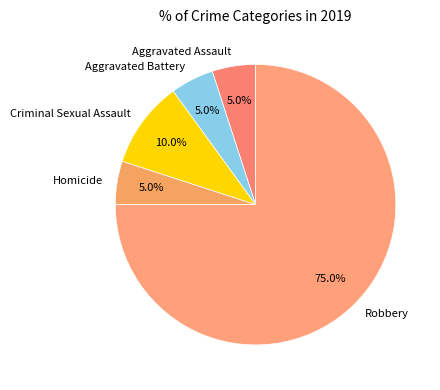

True or false: Aggravated Battery accounts for 20% of the total.

False